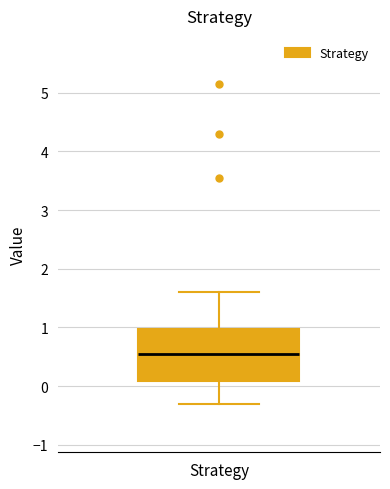

Read this box plot against the y-axis: the position of the median line, the range covered by the box, and the ends of both whiskers. The values are not printed on the chart, so give them approximately, as read against the axis.

median 0.6, box 0.1 to 1.0, whiskers -0.3 to 1.6